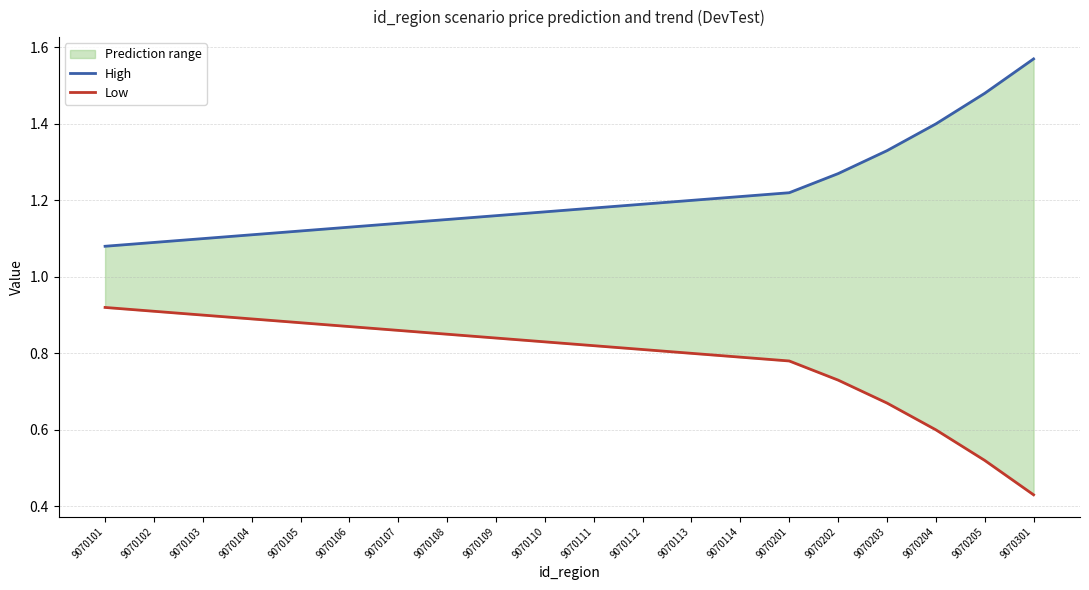

What is the smallest value displayed?

0.4